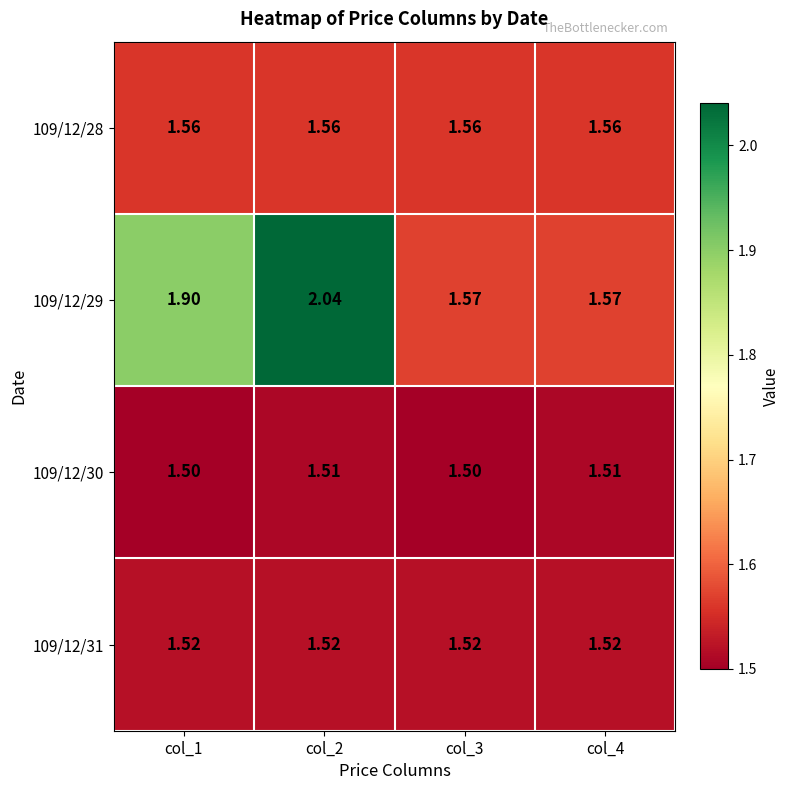

At which category does the chart reach its peak across all series?

col_2